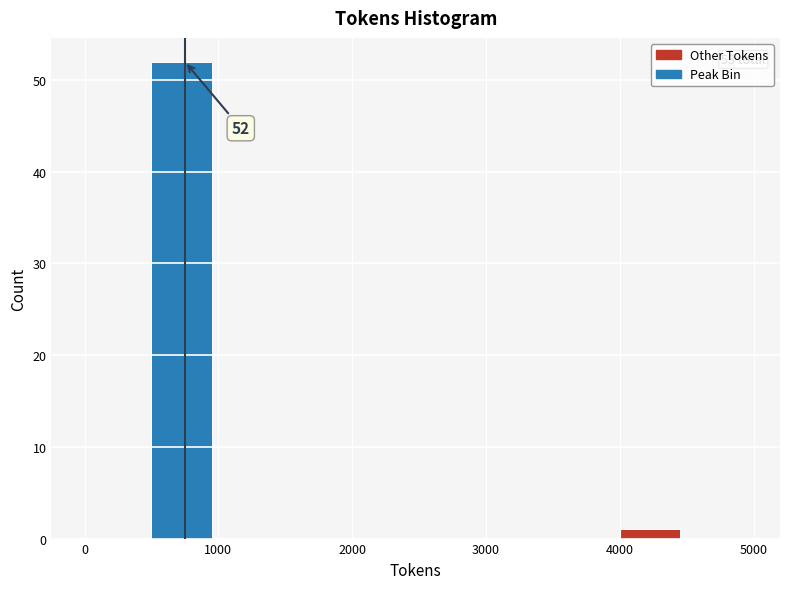

Which range on the x-axis has the tallest bar?

500 to 1000